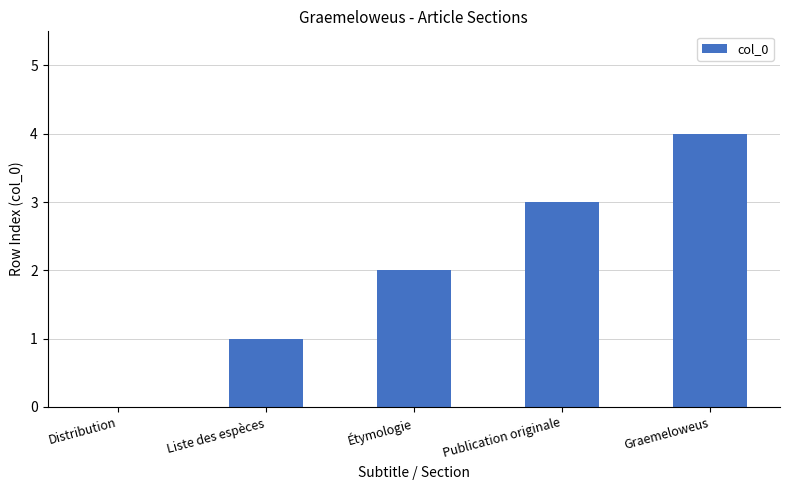

Are the bars horizontal?

No